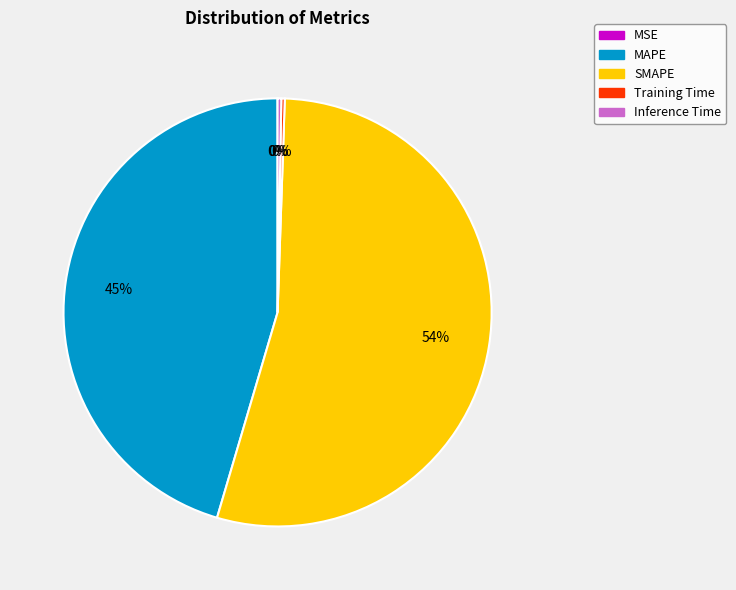

Do MAPE and Inference Time together represent more than half of the pie?

No